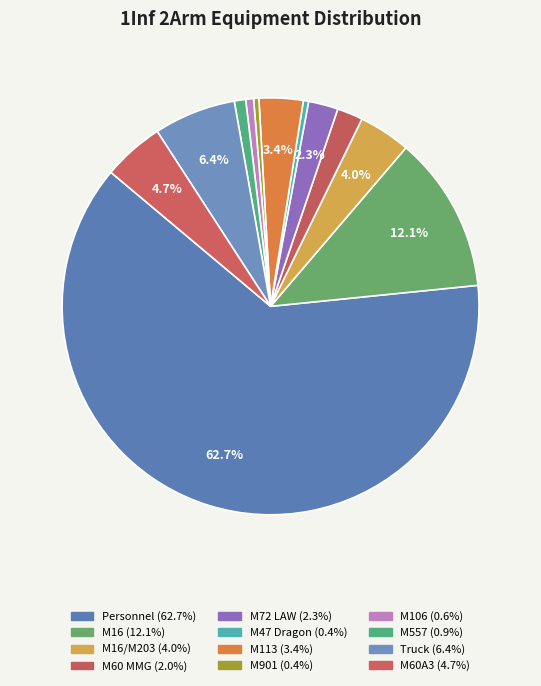

What is the largest slice in the pie chart?

Personnel